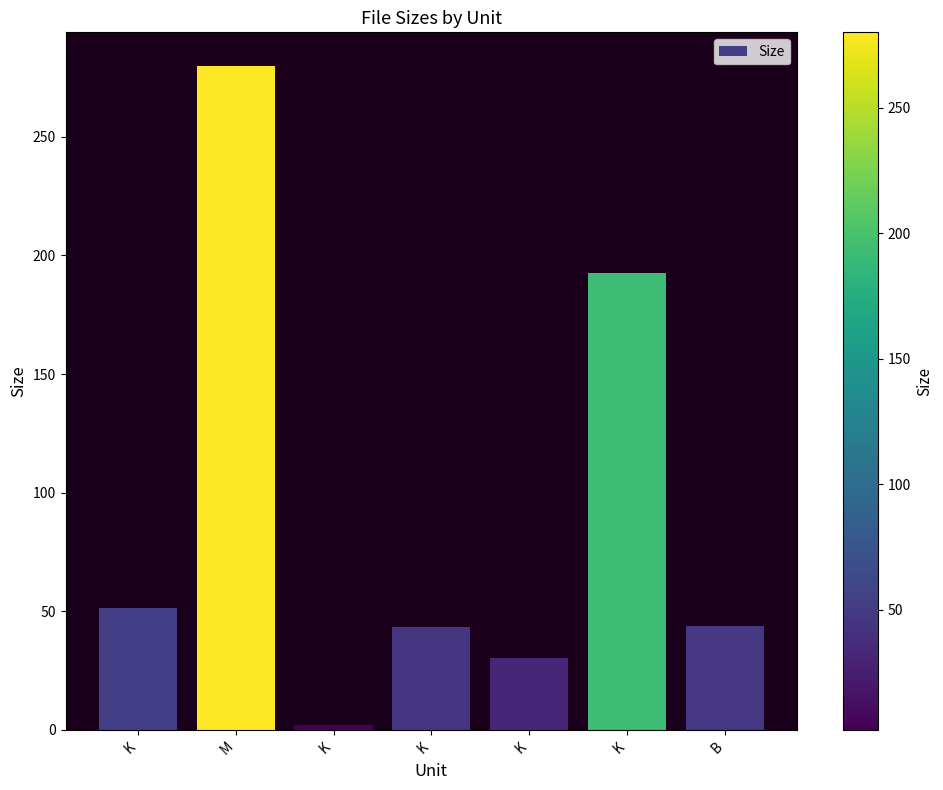

Which category has the lowest value across all series?

K